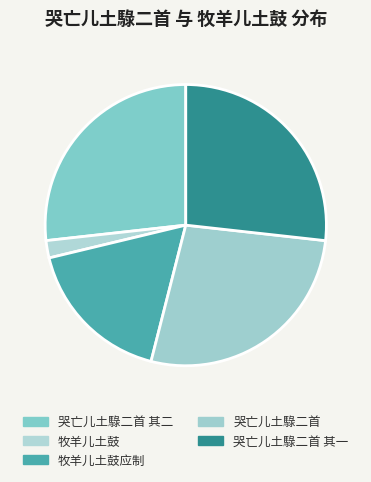

What is the ratio of the value at 牧羊儿土鼓应制 to the value at 哭亡儿土騄二首 其二?

0.6